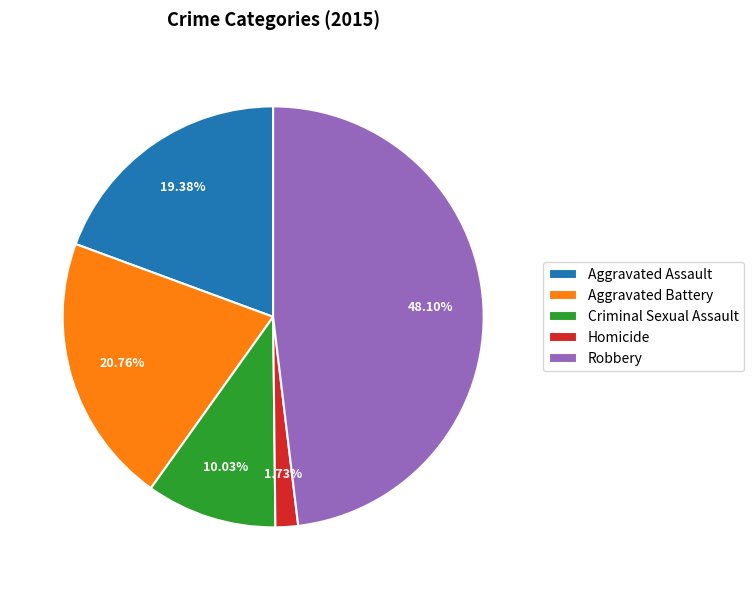

Does any single category account for the majority?

No